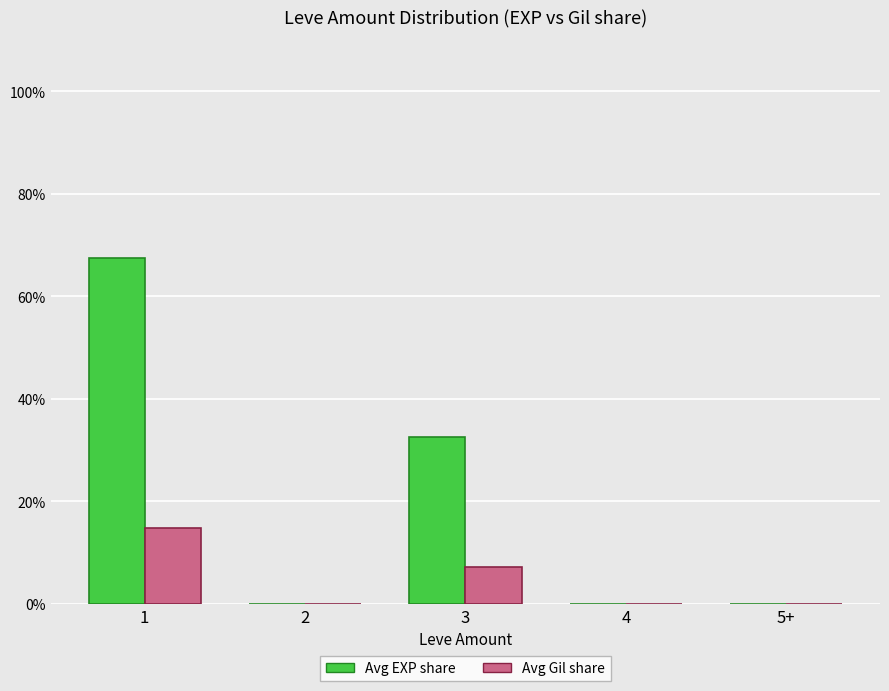

What is the sum of all Avg EXP share values?

100.0